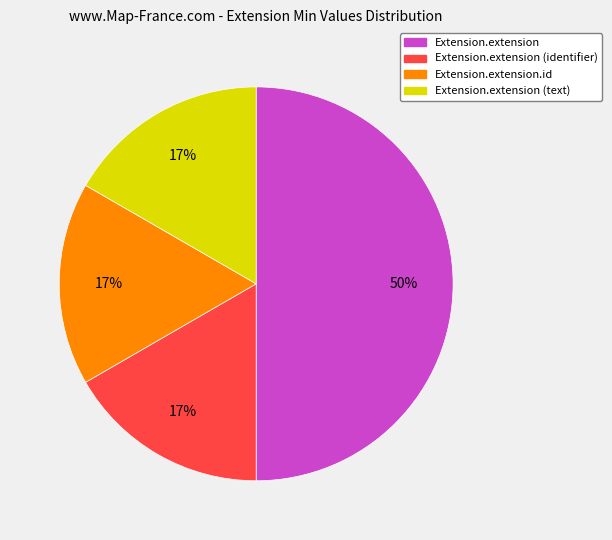

To the nearest percent, what is the difference between the largest and smallest slice percentages?

33%